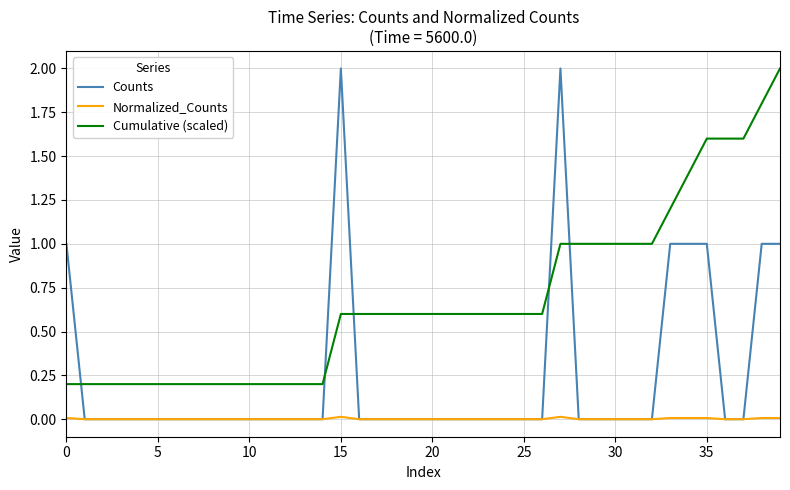

After their last crossing, which series has the higher values: Counts or Cumulative (scaled)?

Cumulative (scaled)